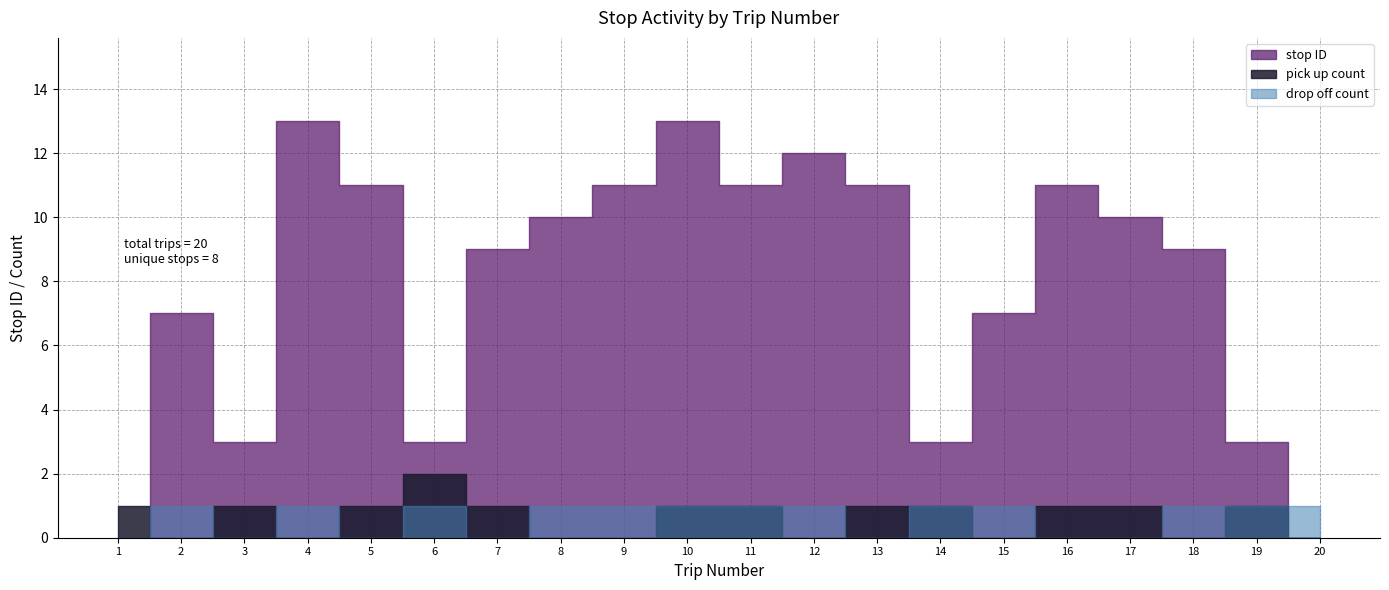

At which label does stop ID first exceed 10?

4